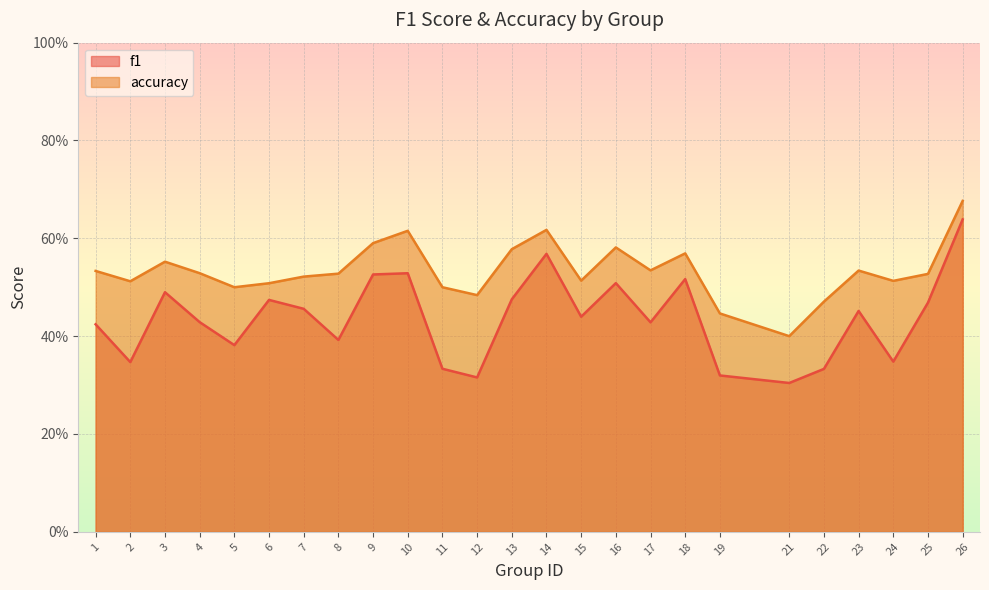

At which category is the sum across all series the highest?

26